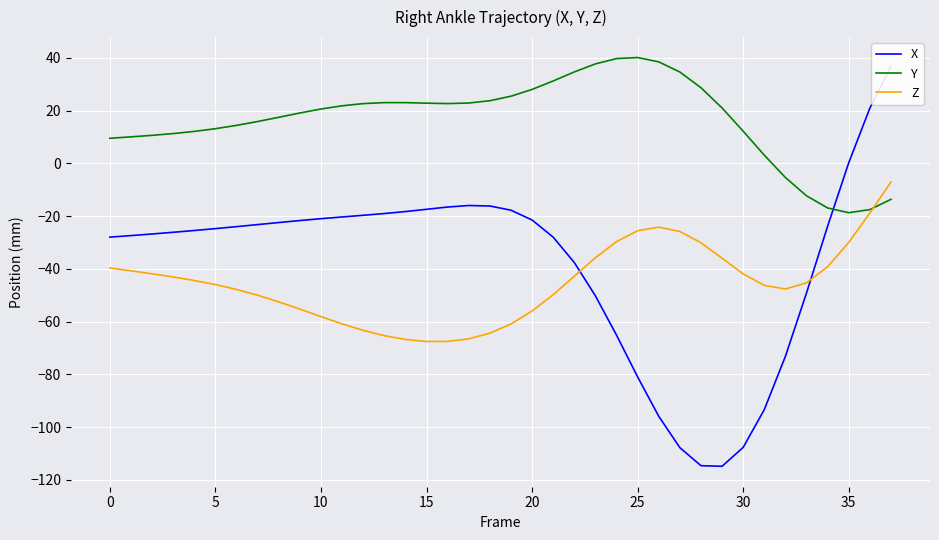

The value of X at 24 is -65.2. True or false?

True